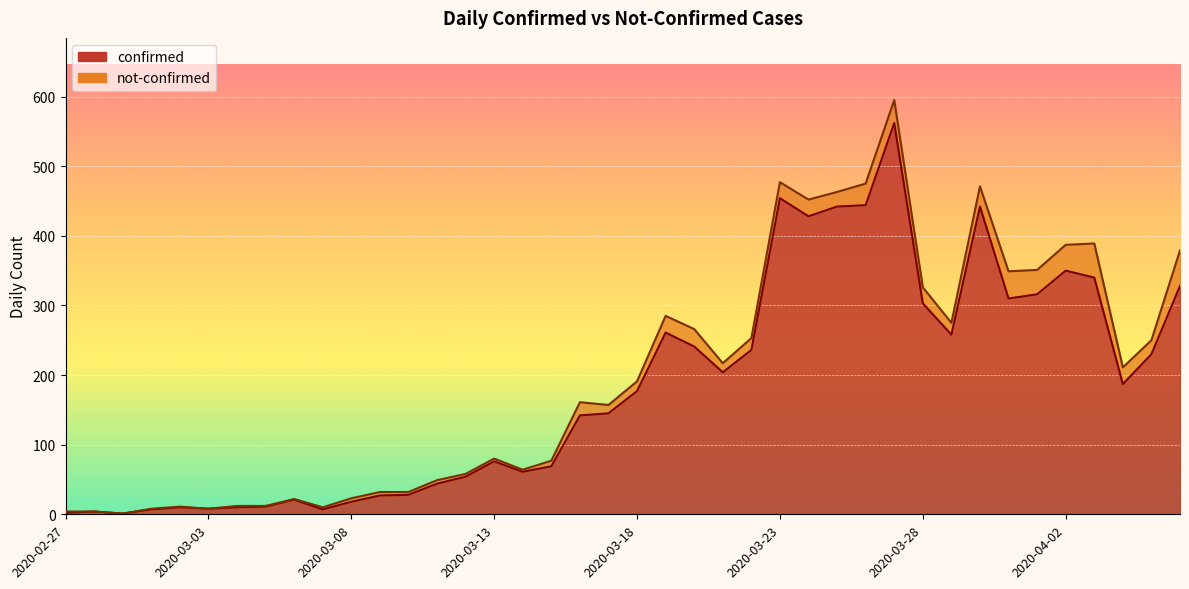

The chart shows a value of 187 at 2020-04-04. True or false?

True